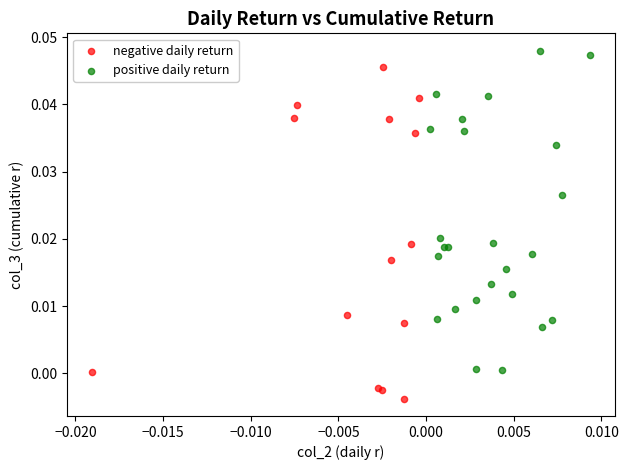

Which series reaches the minimum Y coordinate?

negative daily return